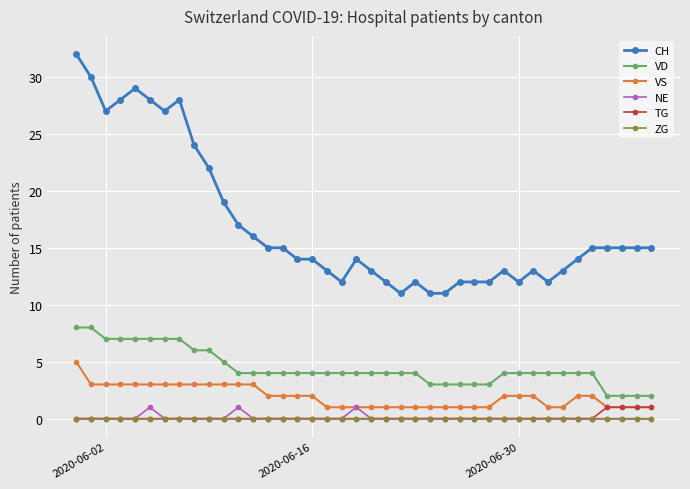

True or false: CH and VD intersect in this chart.

False